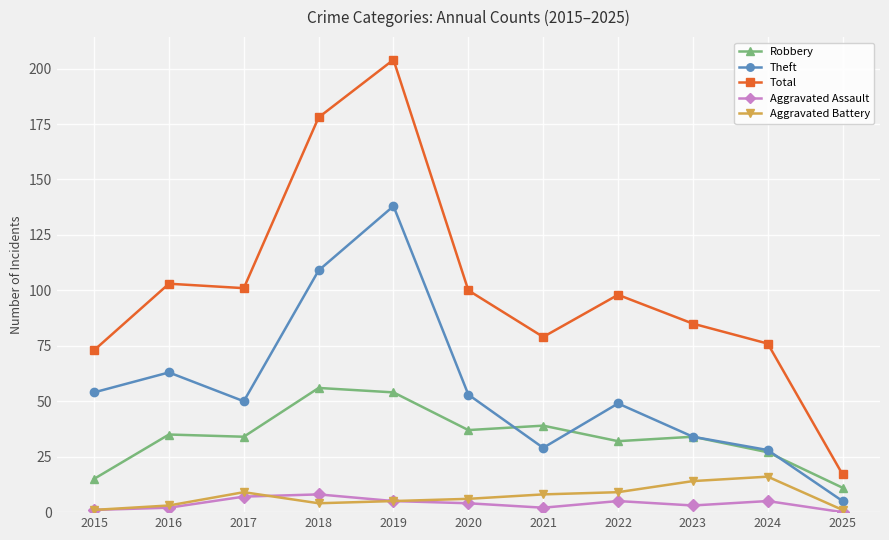

How many categories are shown in the chart?

11